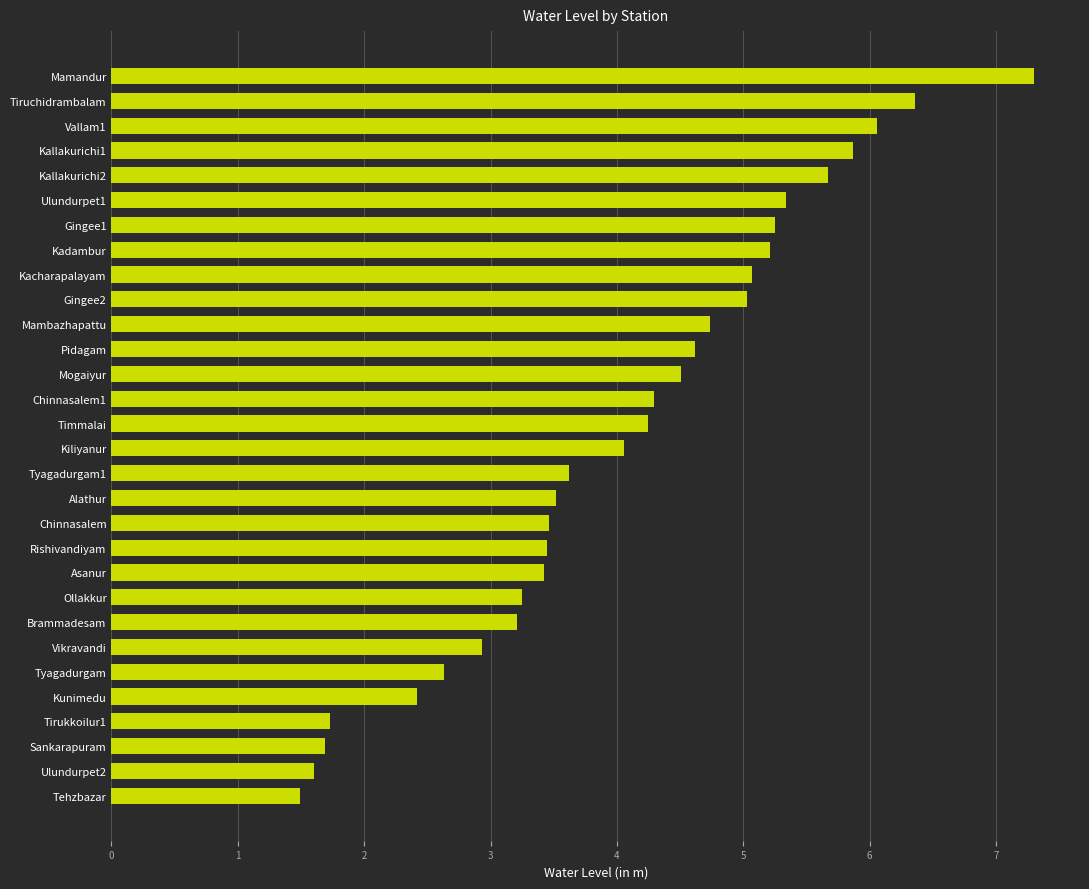

What is the difference between the maximum and minimum values?

5.8